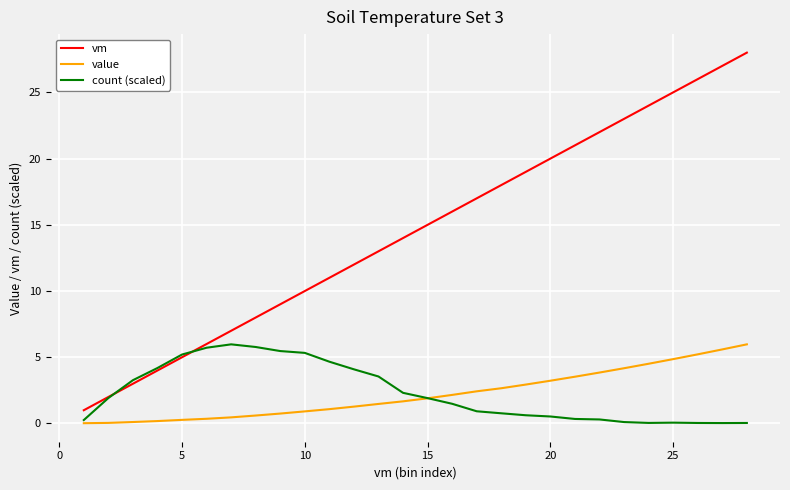

What is the lowest value of the vm series?

1.0